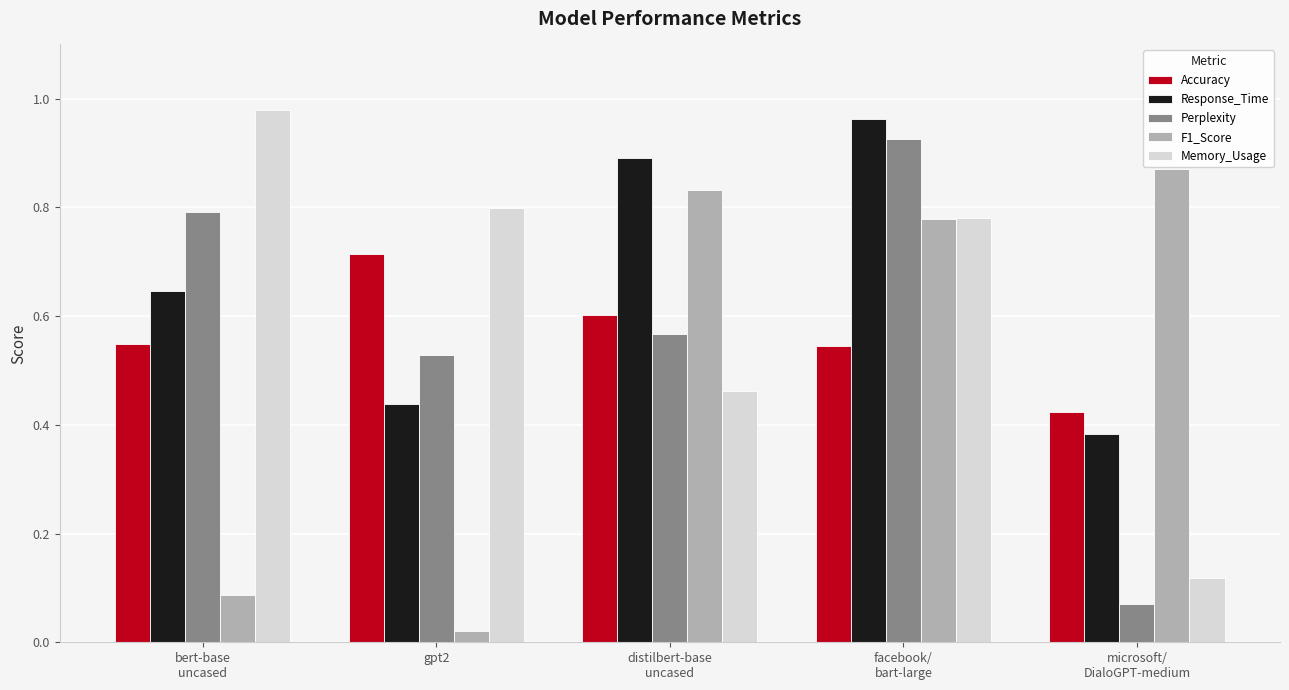

Which label corresponds to the smallest value in the chart?

gpt2